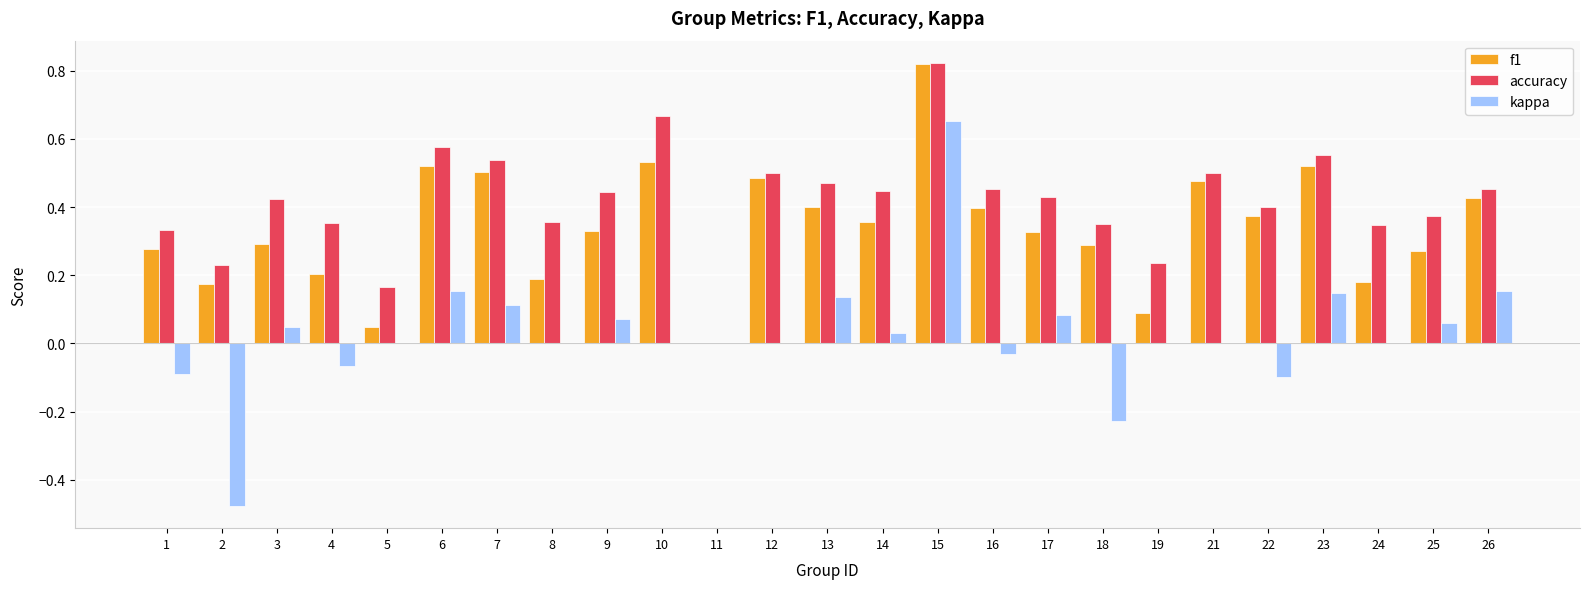

What is the sum of all accuracy values?

10.4